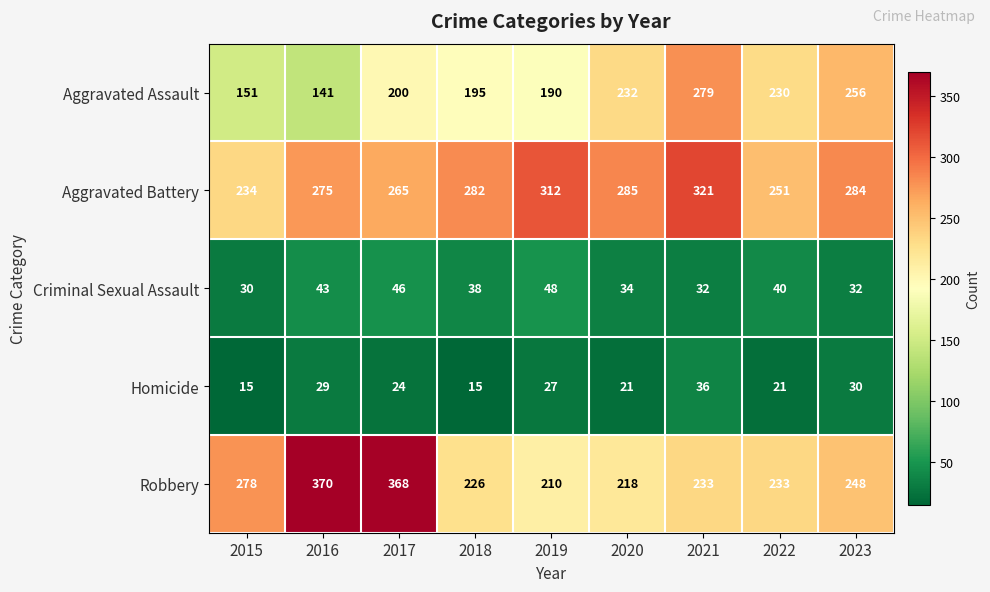

What is the sum of the Aggravated Battery values at 2017 and 2016?

540